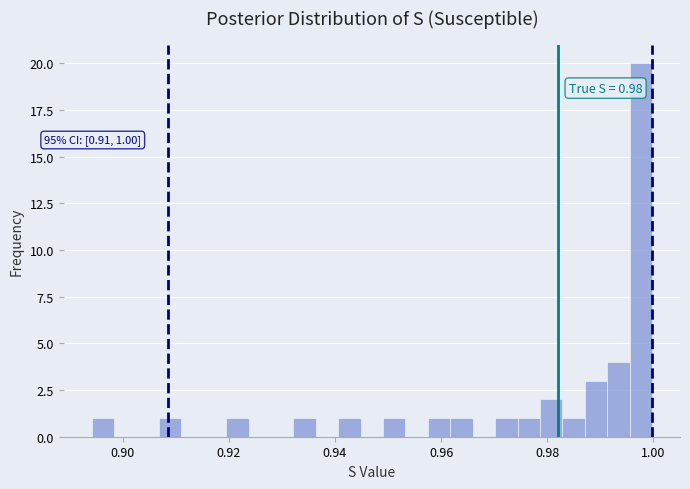

Around what value on the x-axis is the tallest bar? Give the approximate position of its centre, as read against the axis.

0.998